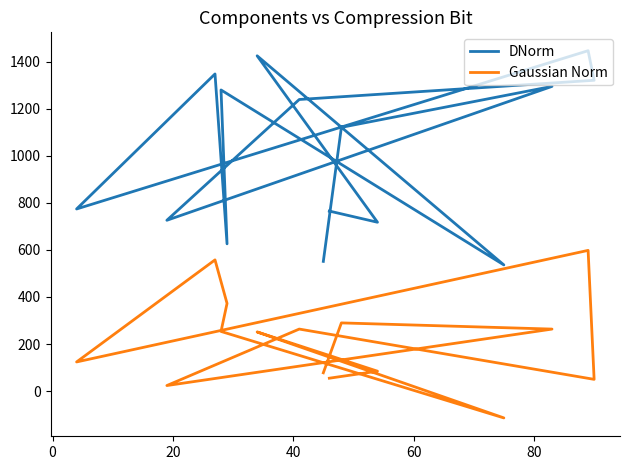

Which series has the largest total across all categories?

DNorm